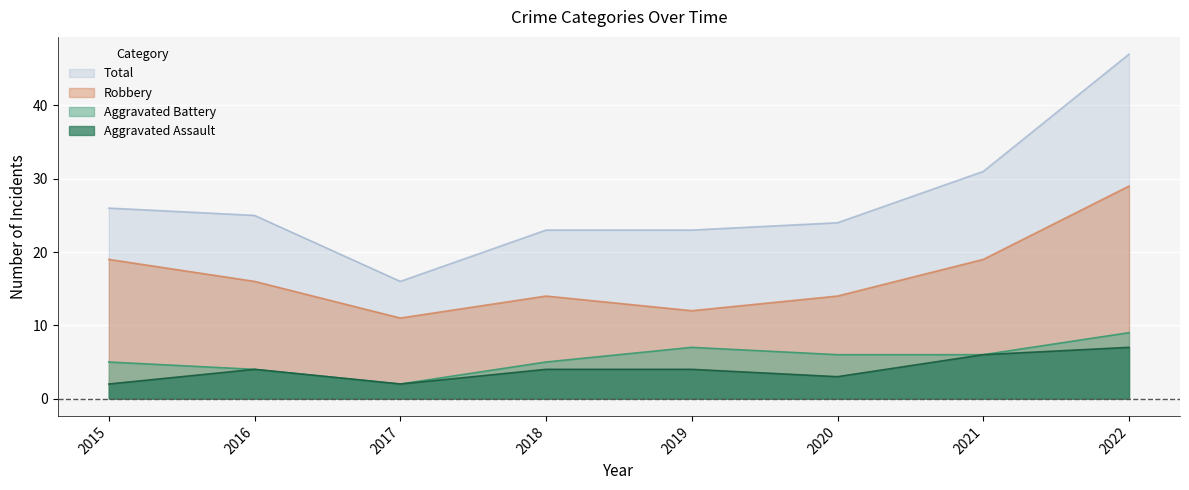

Which series has the largest range (max minus min)?

Total